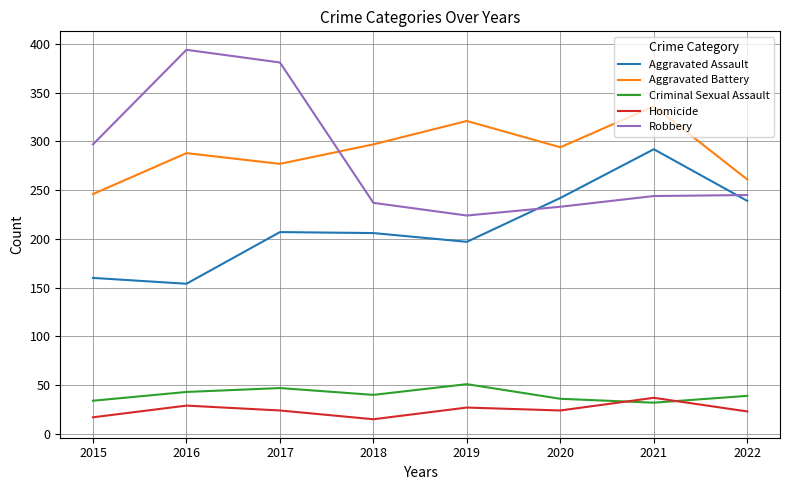

True or false: Aggravated Assault and Homicide cross at least once.

False